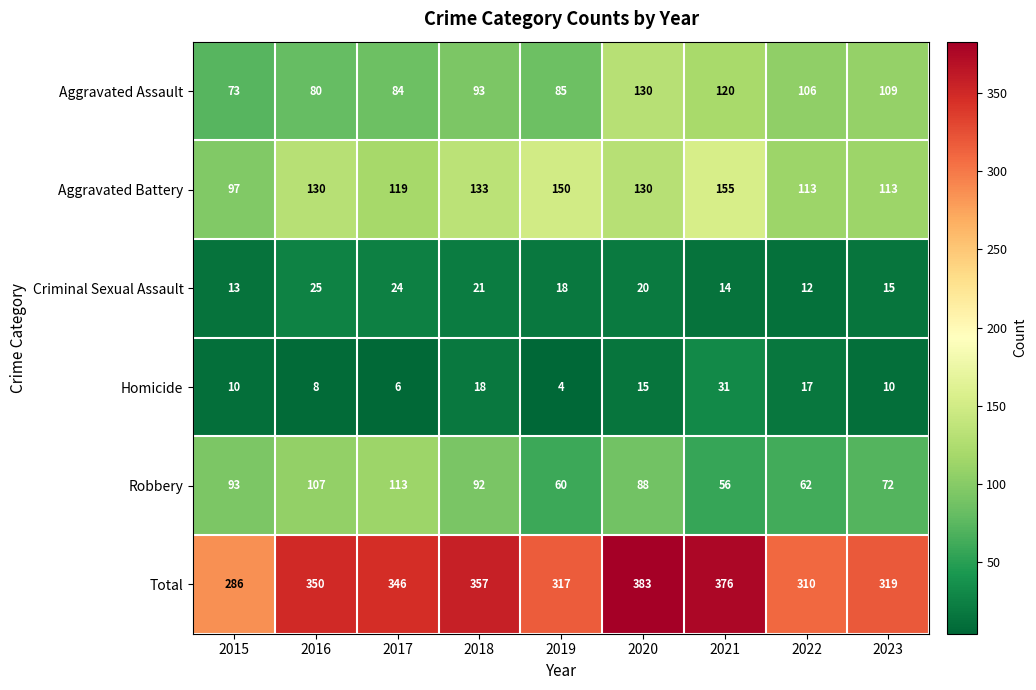

What is the spread (max minus min) of values at 2019?

313